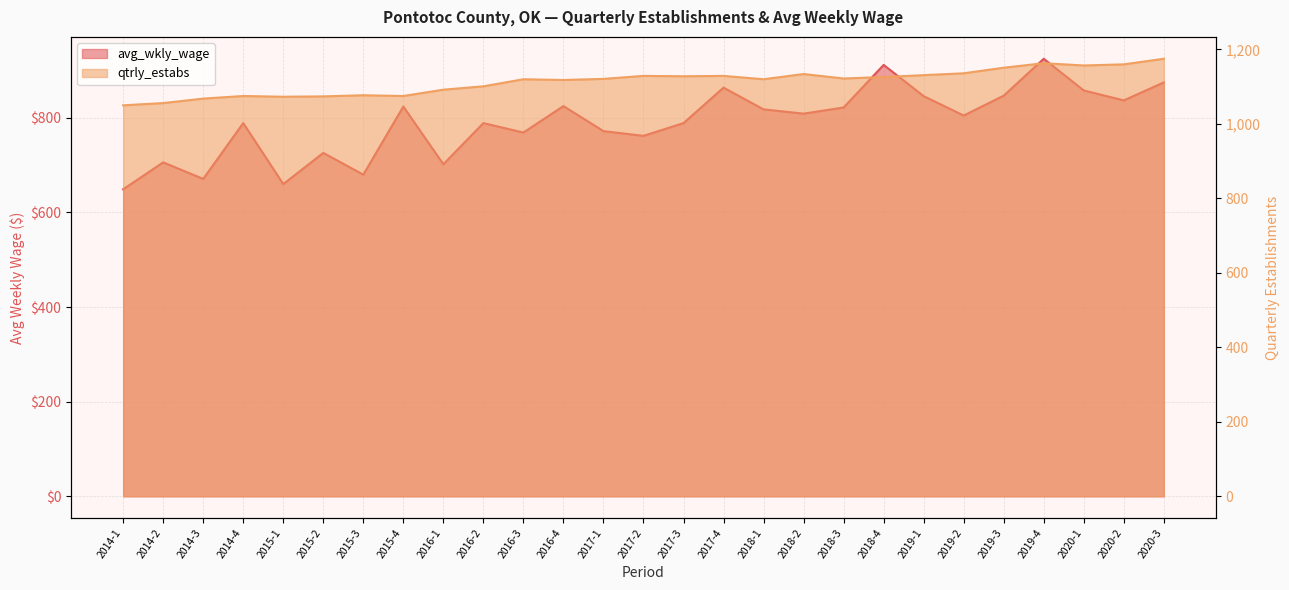

What is the sum of the avg_wkly_wage values at 2016-4 and 2018-2?

1634